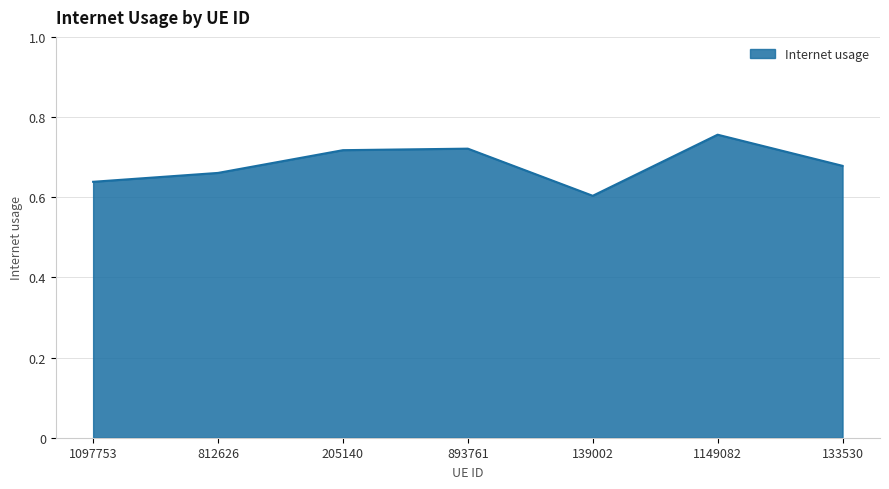

What position from the right is 893761?

4